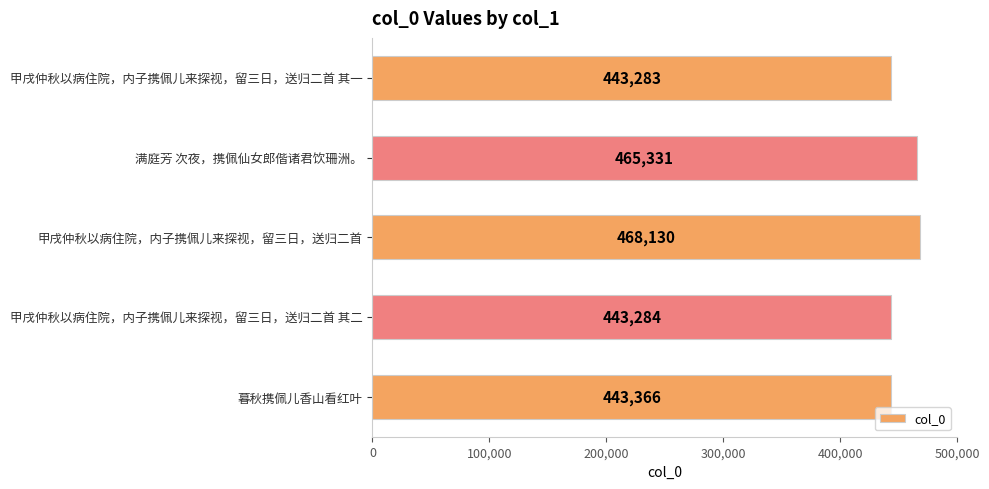

What is the average value?

452679